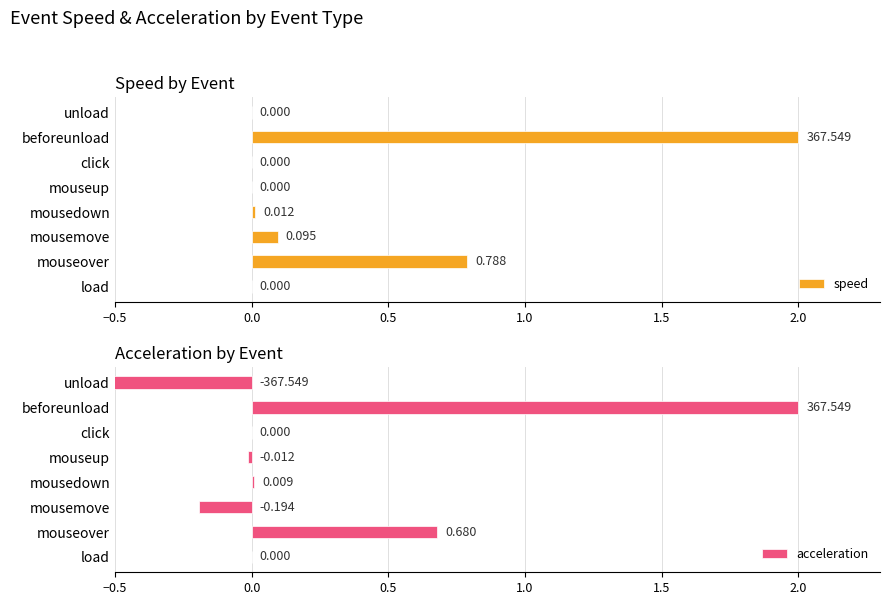

How many negative values does the acceleration series have?

3